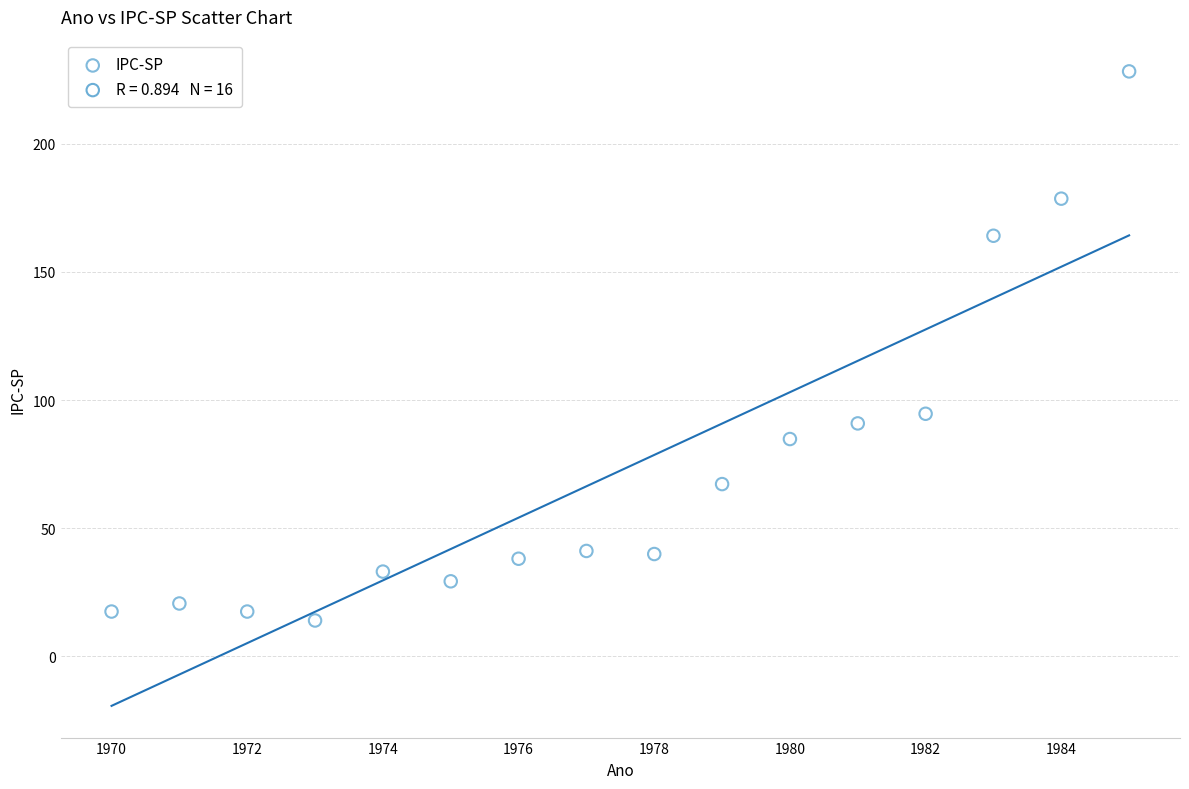

What is the range of X values (max minus min)?

15.0